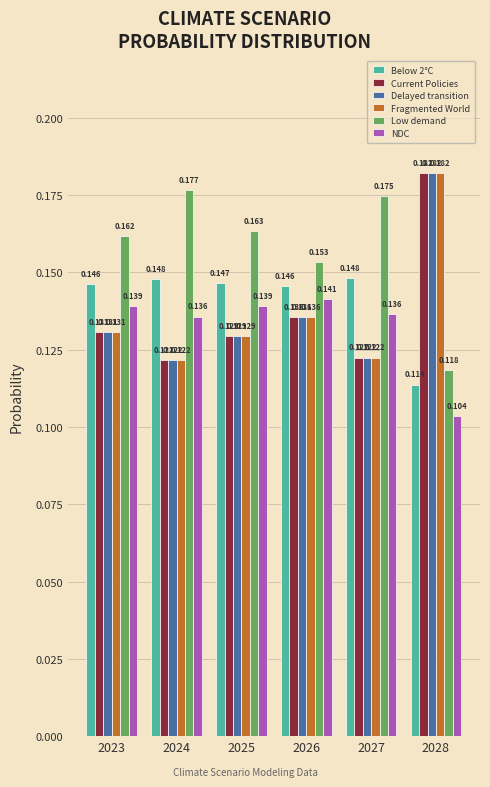

How many groups of bars are there?

6